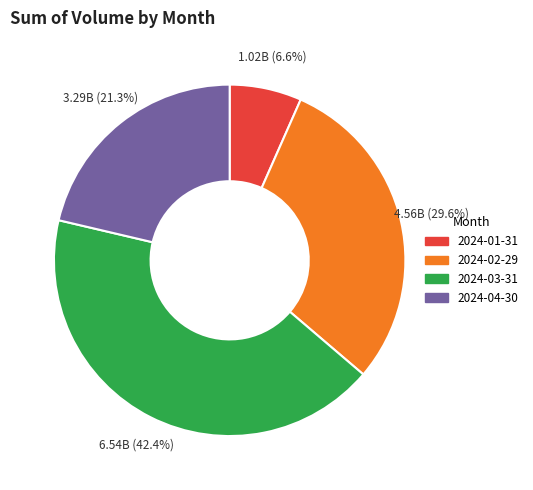

To the nearest percent, what portion does 2024-03-31 represent?

42%